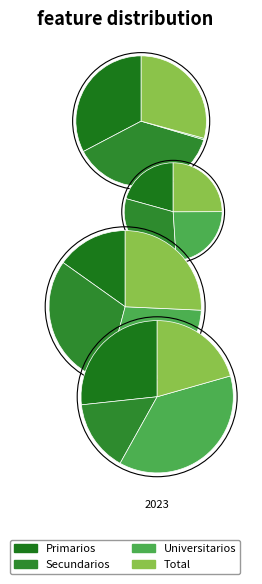

What is the smallest slice in the pie chart?

Universitarios